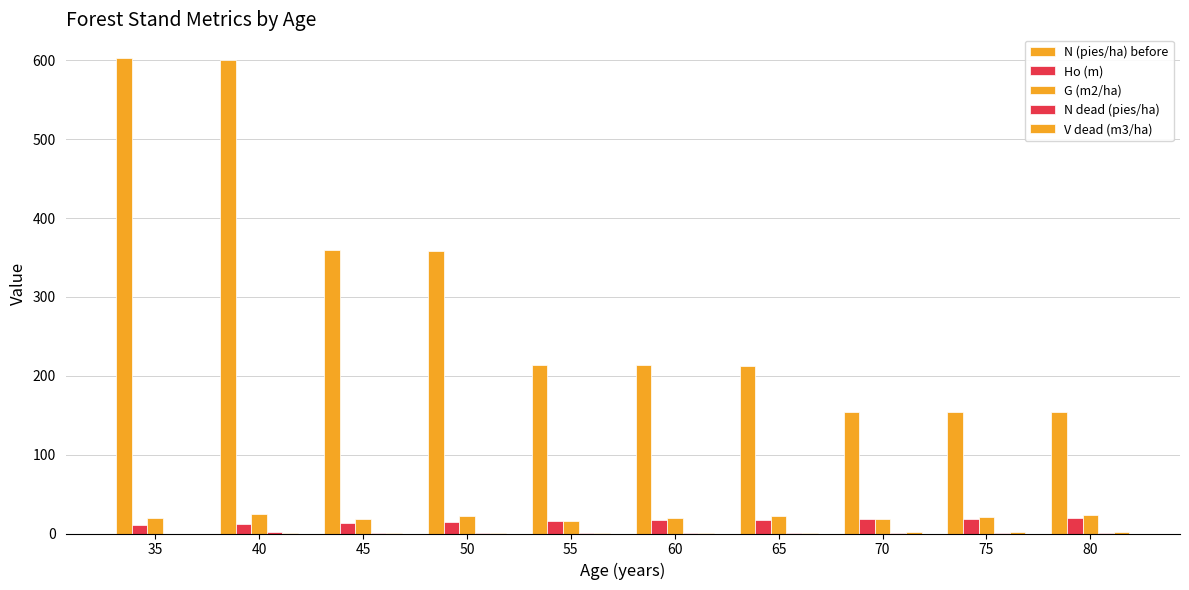

How many groups of bars are there?

10